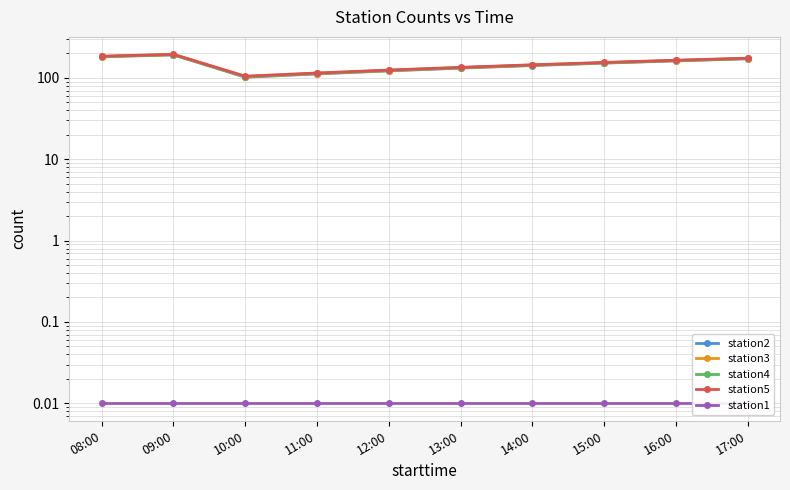

Does the chart display data point markers on the line(s)?

Yes